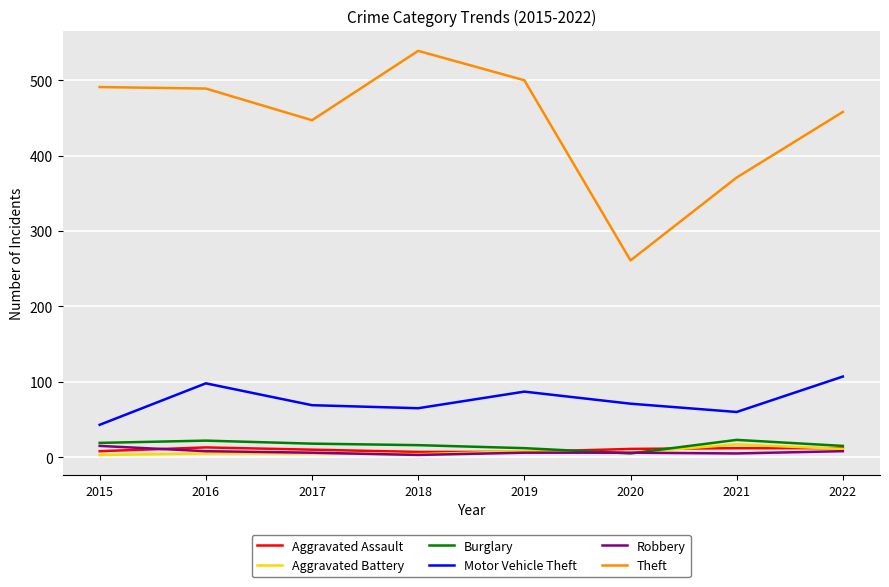

Which category has the highest value across all series?

2018